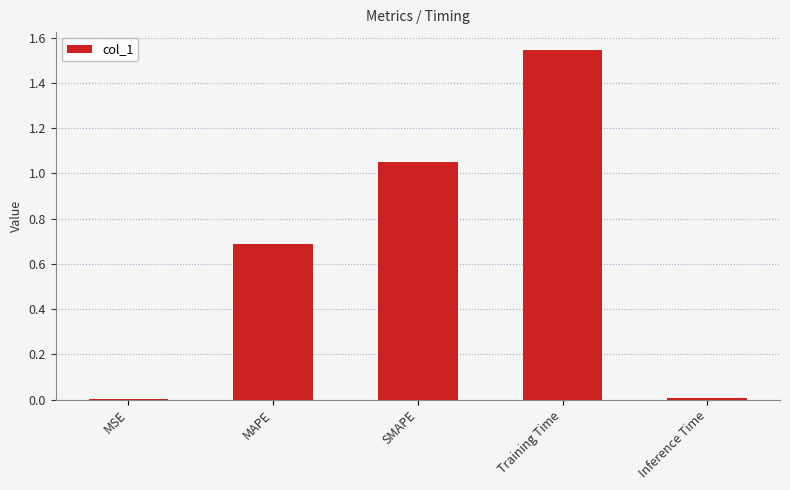

Between Training Time and Inference Time, which is larger?

Training Time